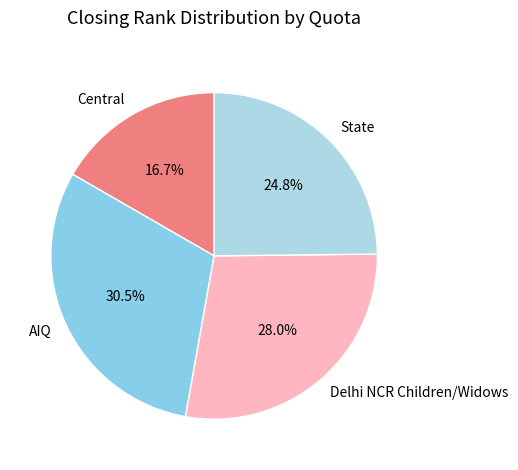

The AIQ slice represents 1% of the pie. True or false?

False